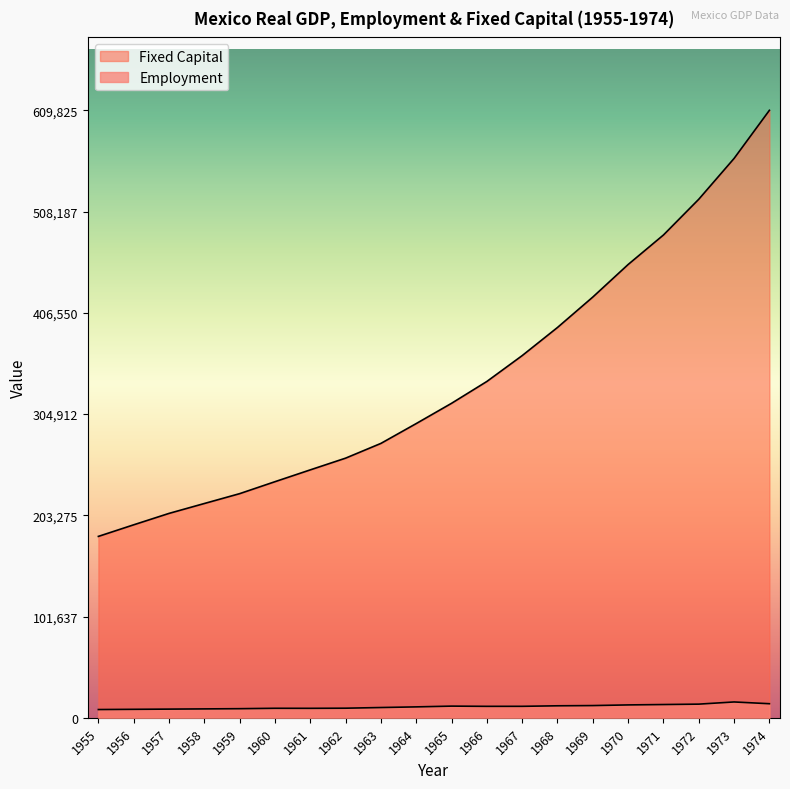

True or false: Fixed Capital and Employment intersect in this chart.

False